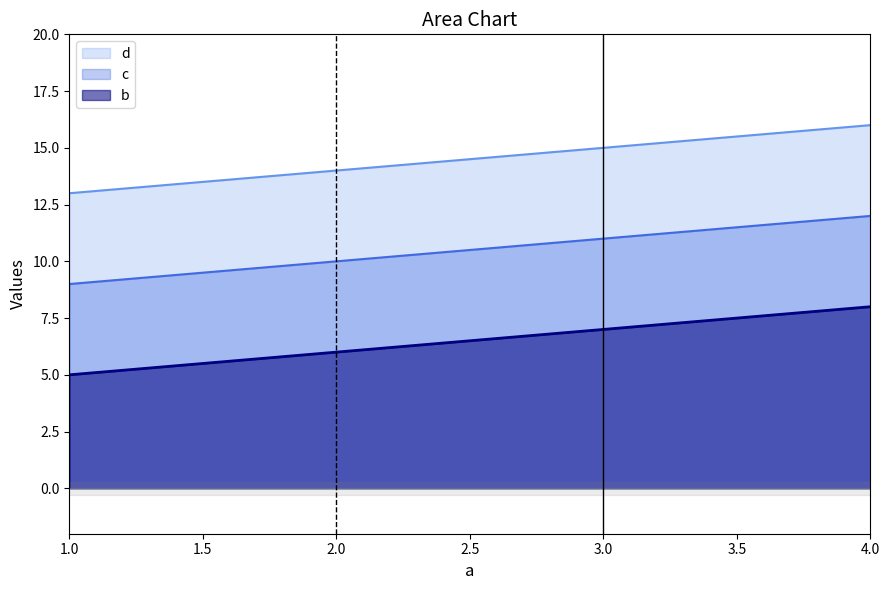

Which label corresponds to the smallest value in the chart?

1